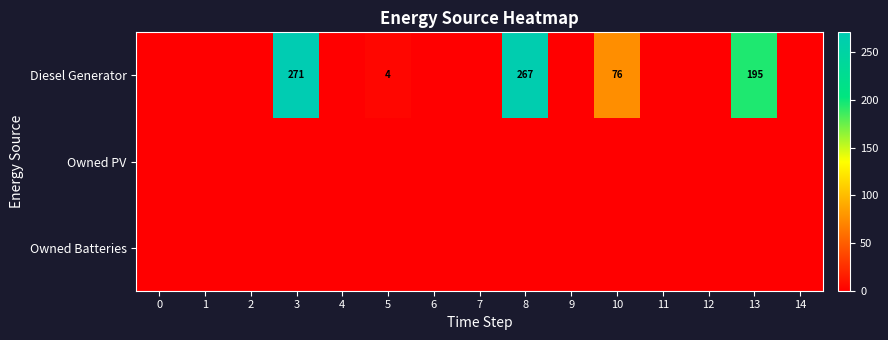

The value of Diesel Generator at 1 is 0. True or false?

True